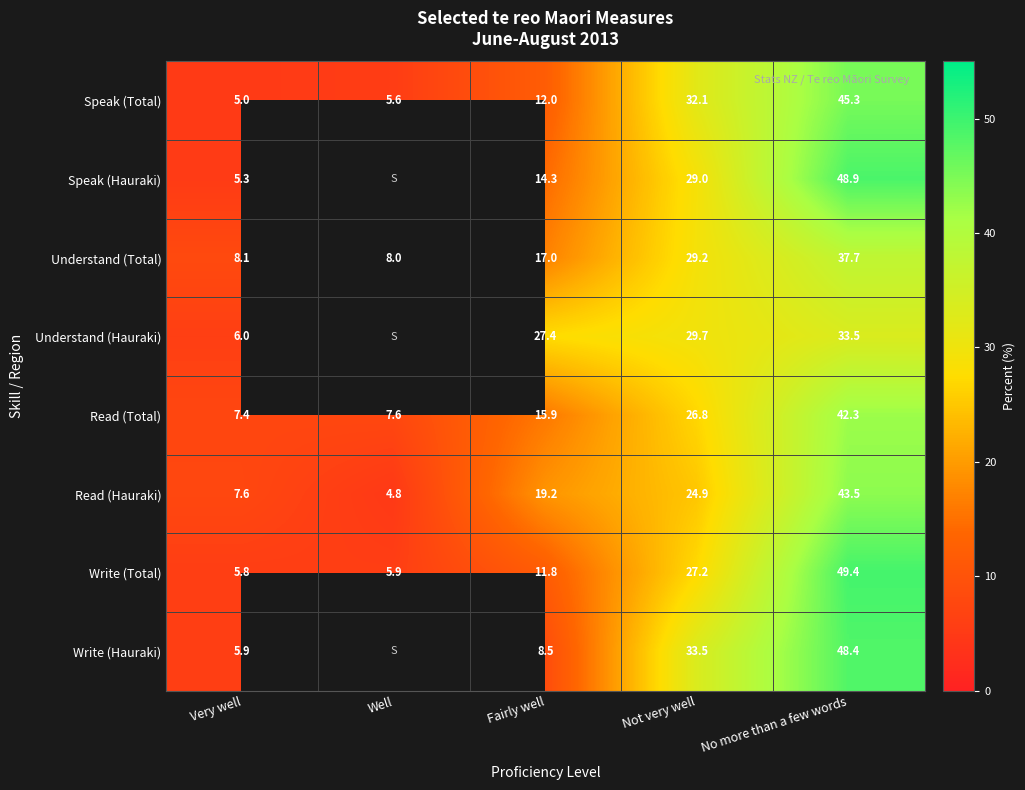

True or false: Read (Hauraki) has a value of 24.9 at Not very well.

True